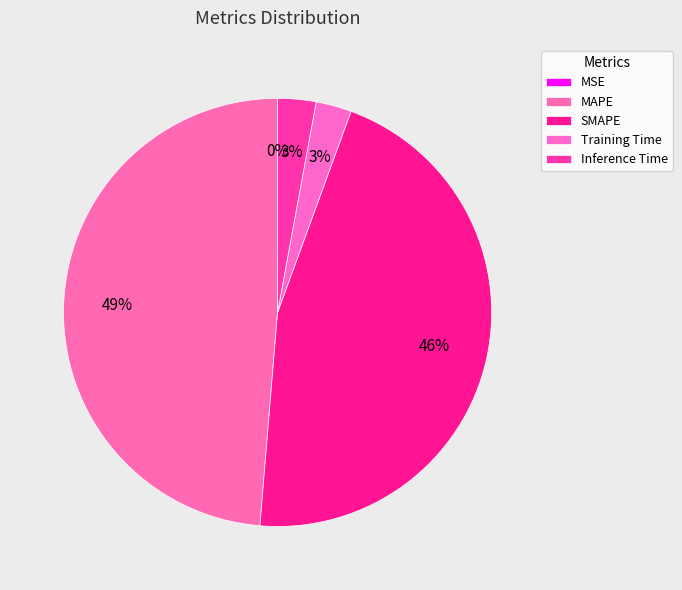

How much of the chart is everything except Inference Time?

97.1%